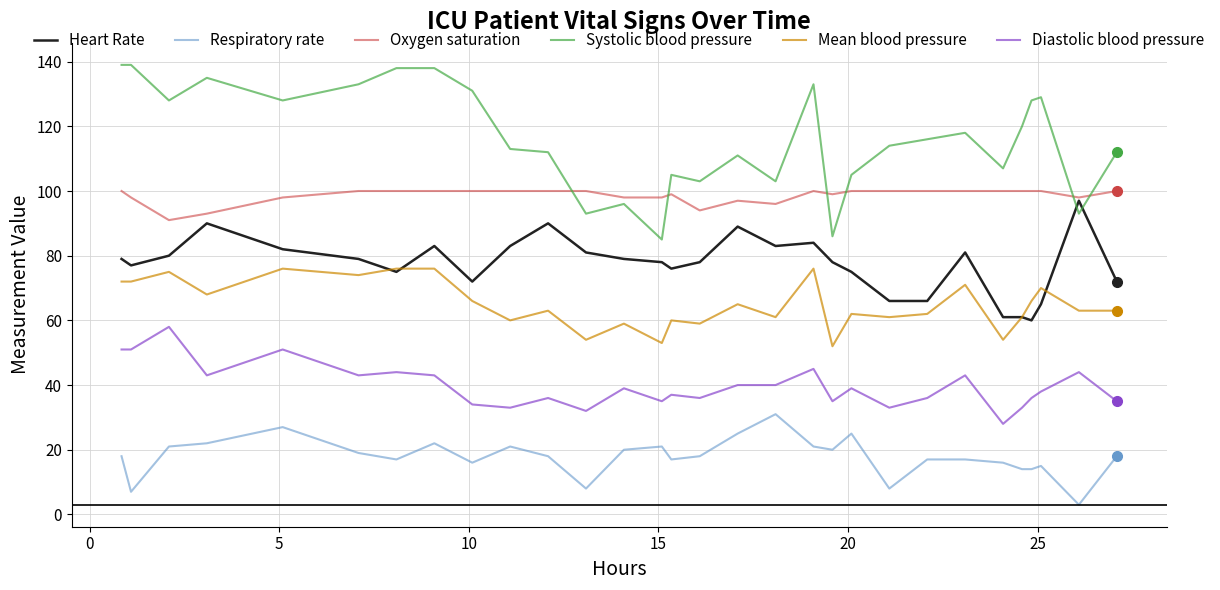

What is the minimum value shown in the chart?

3